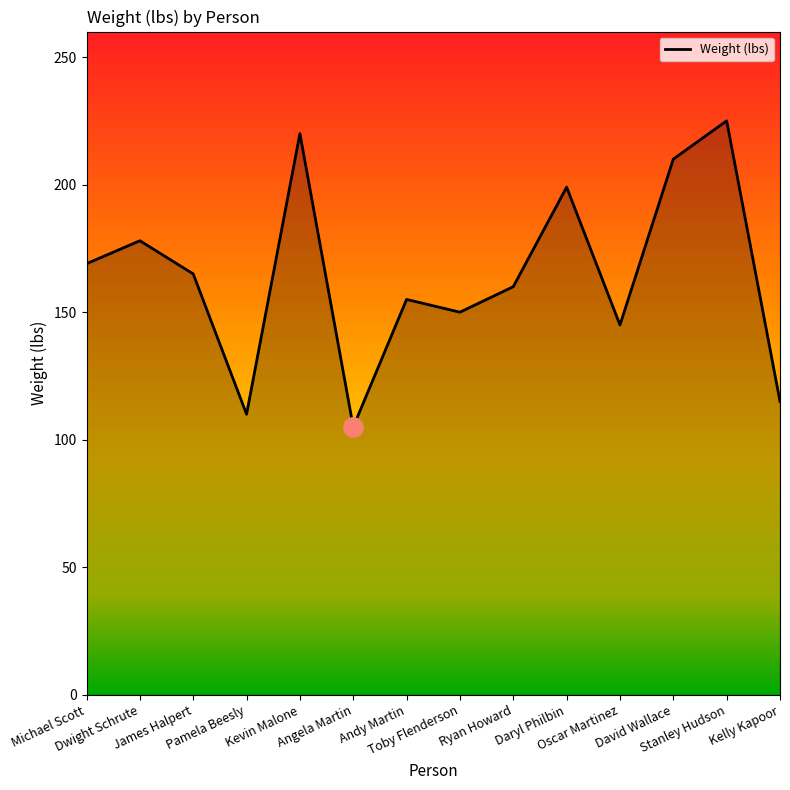

Reading left to right, transcribe all the data shown in this chart.

169	178	165	110	220	105	155	150	160	199	145	210	225	115